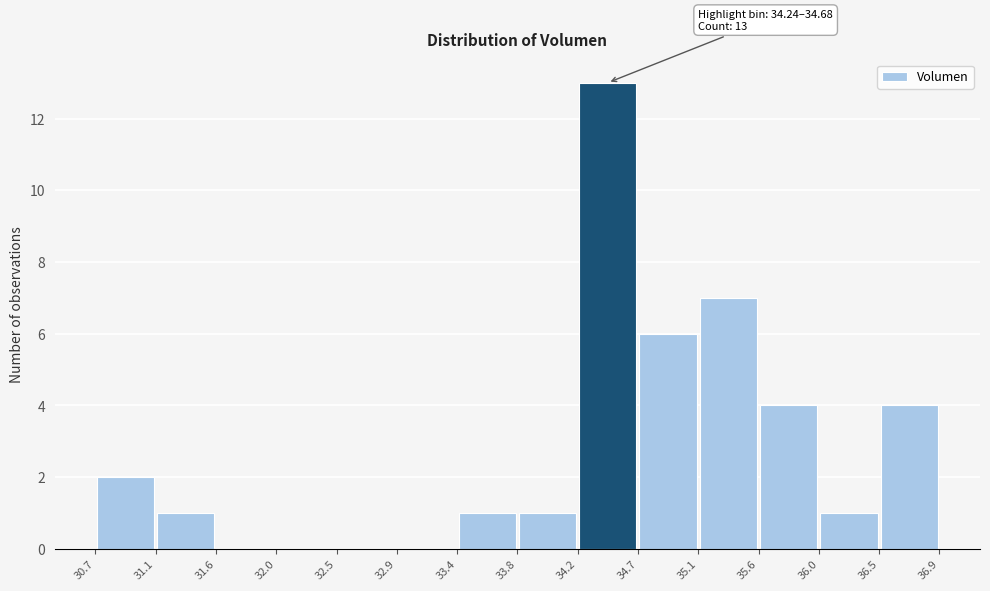

Over which range of the x-axis is the bar tallest?

34.2 to 34.7